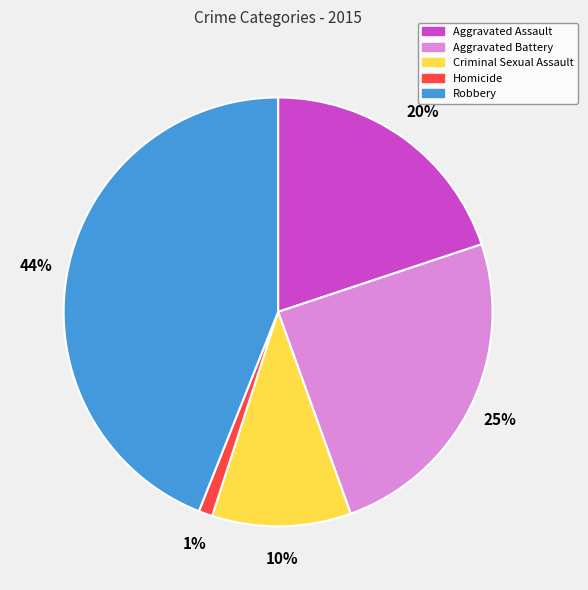

To the nearest percent, what portion does Aggravated Assault represent?

20%